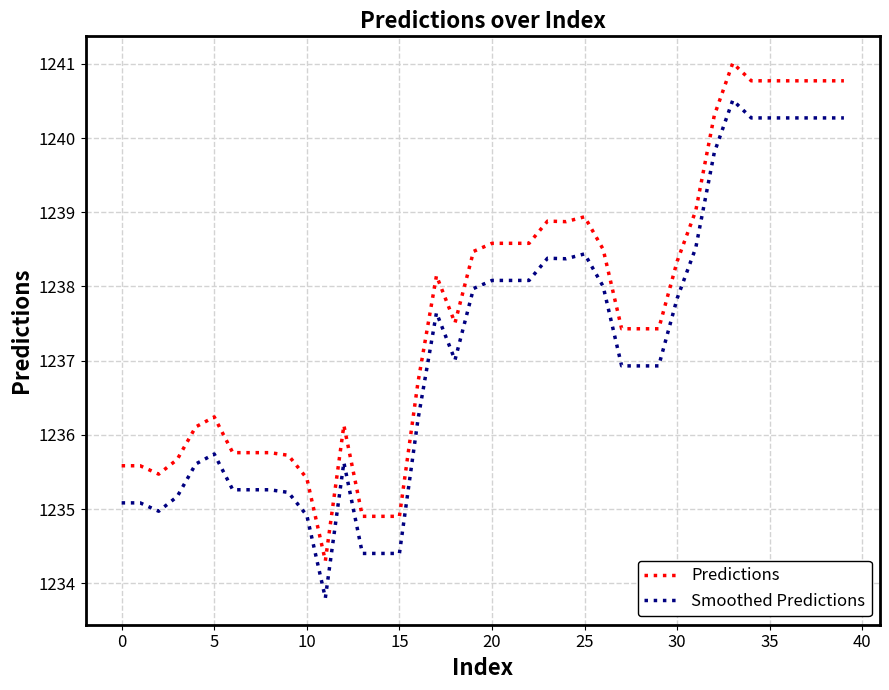

At which label is Predictions closest to 1237?

16